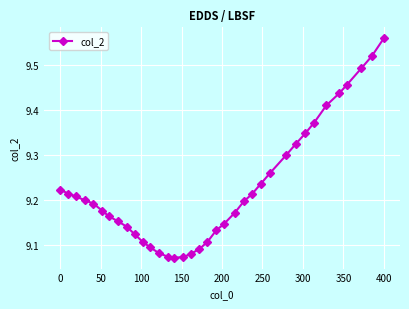

What is the difference between the maximum and minimum values?

0.5